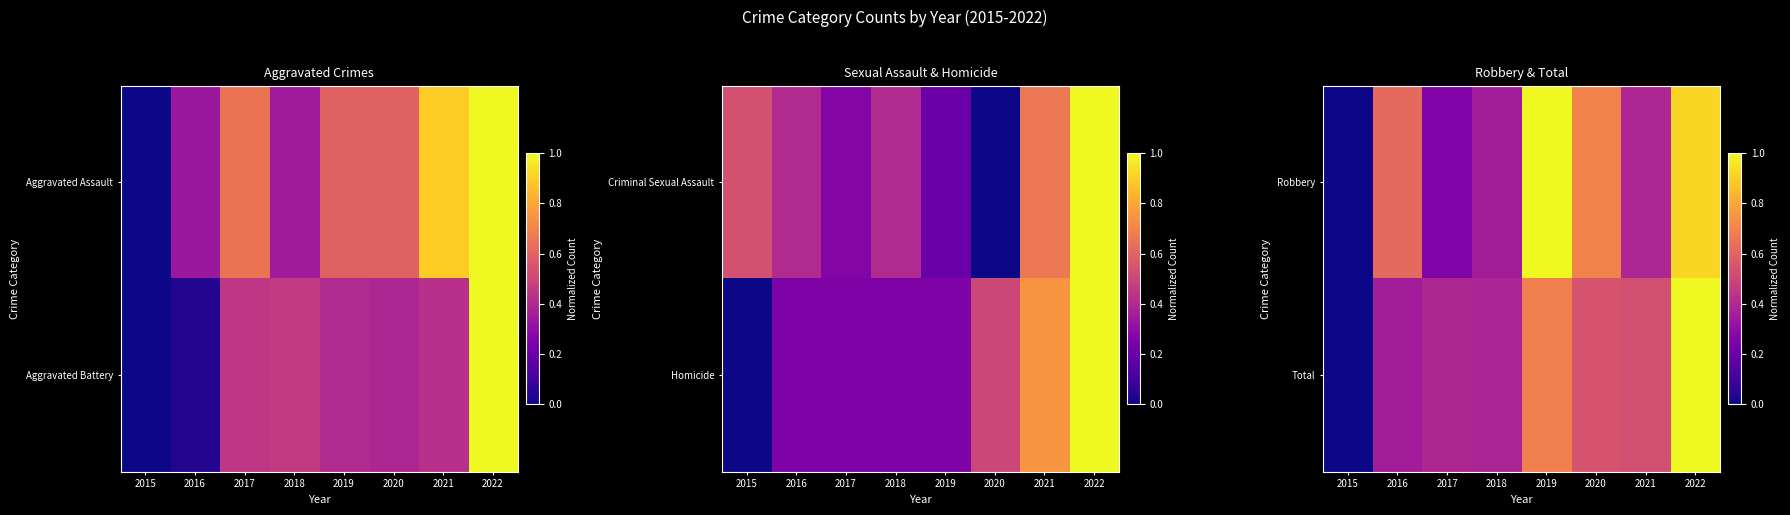

True or false: Total has a value of 0.4 at 2018.

True